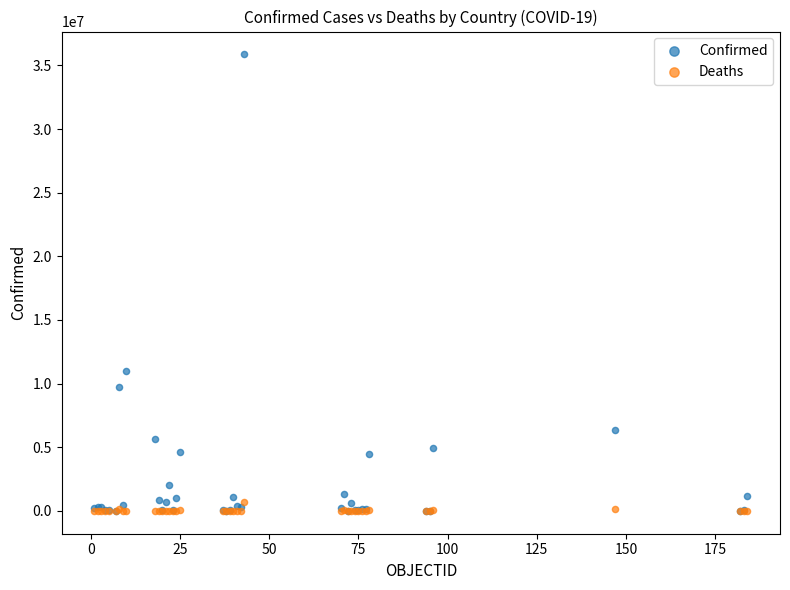

What are all the series names shown in the legend?

Confirmed, Deaths